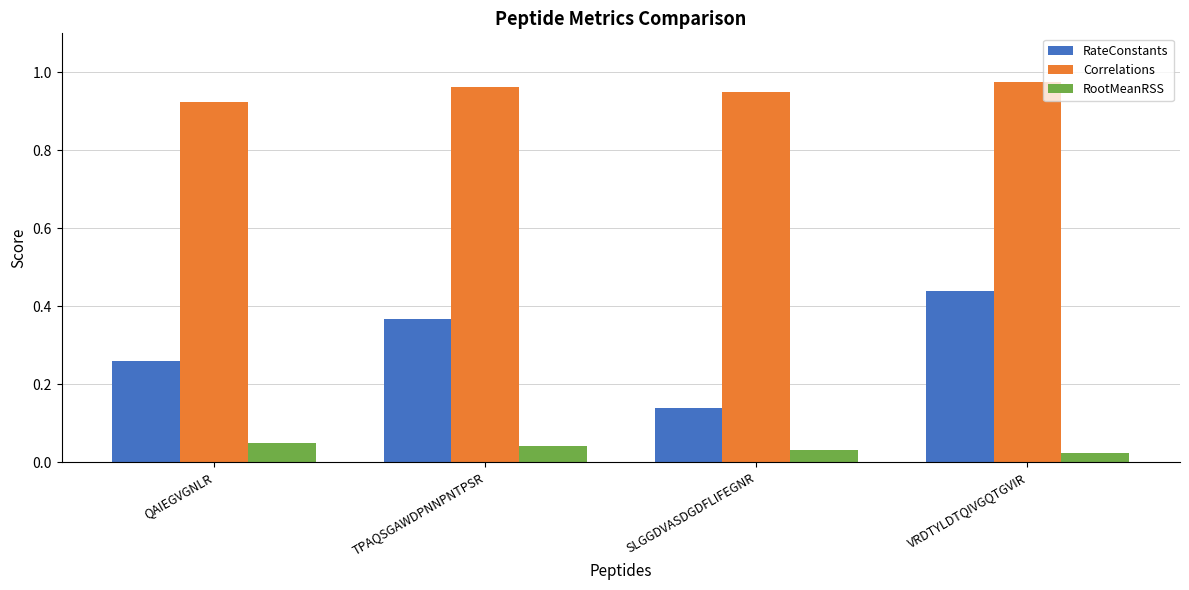

What are all the series names shown in the legend?

RateConstants, Correlations, RootMeanRSS